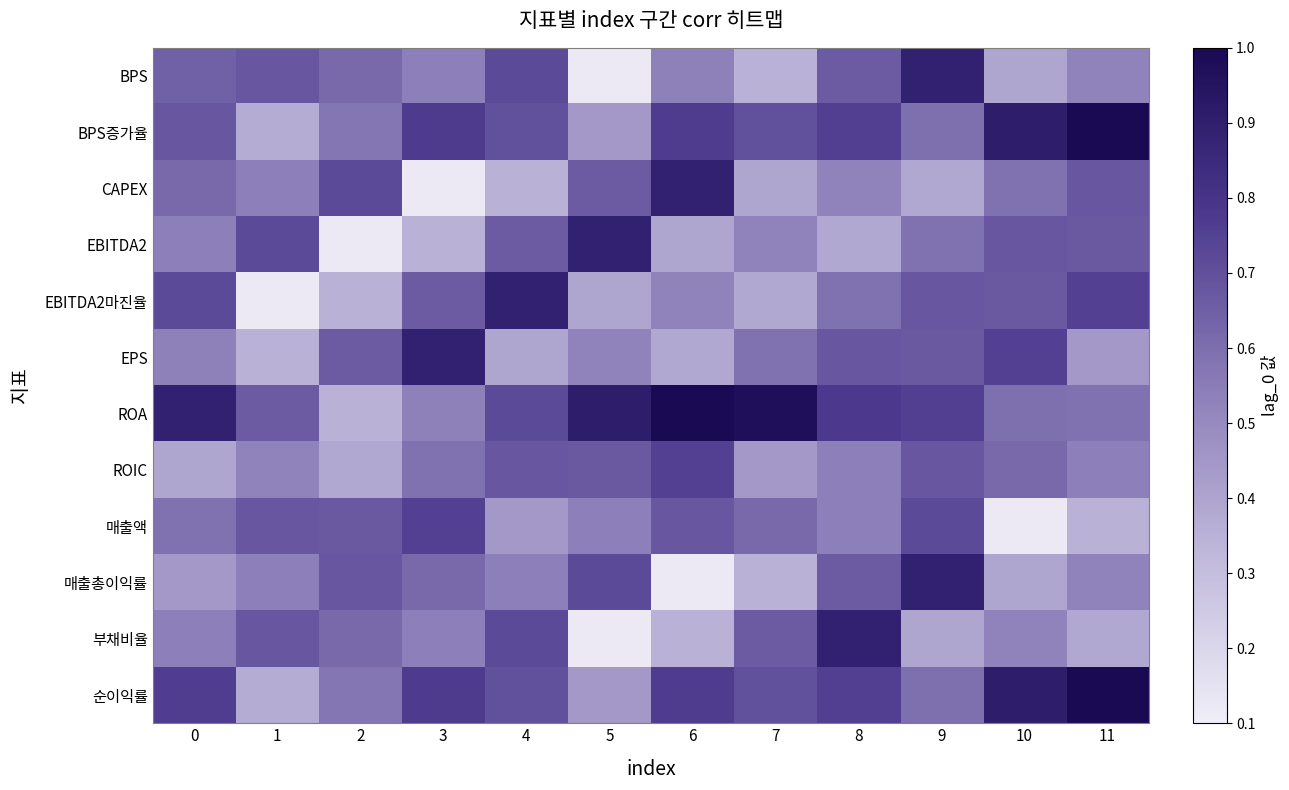

Which series has the largest range (max minus min)?

BPS